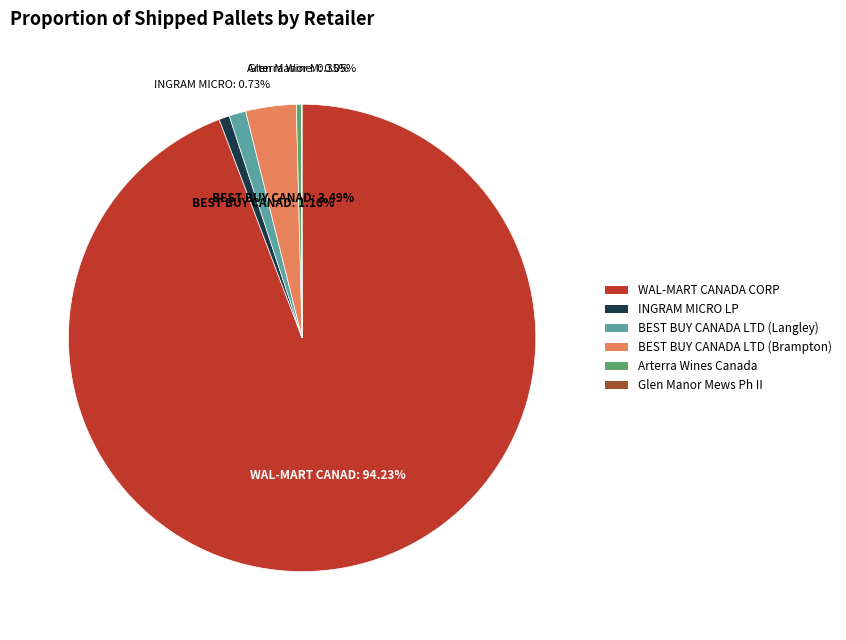

Is the sum of WAL-MART CANADA CORP and BEST BUY CANADA LTD (Langley) greater than half?

Yes